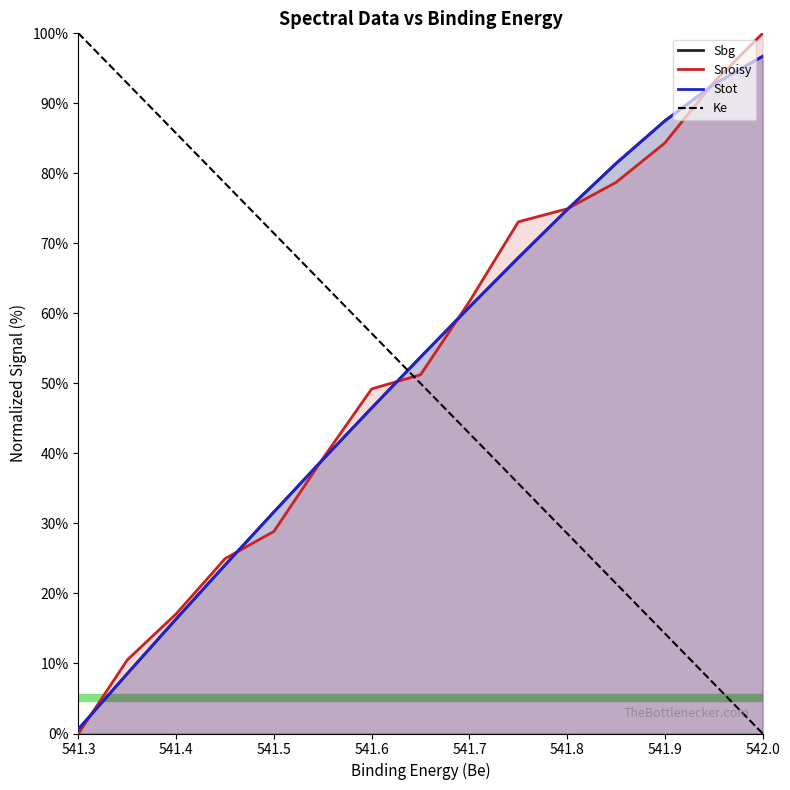

What is the label of the 12th point from the right?

541.85